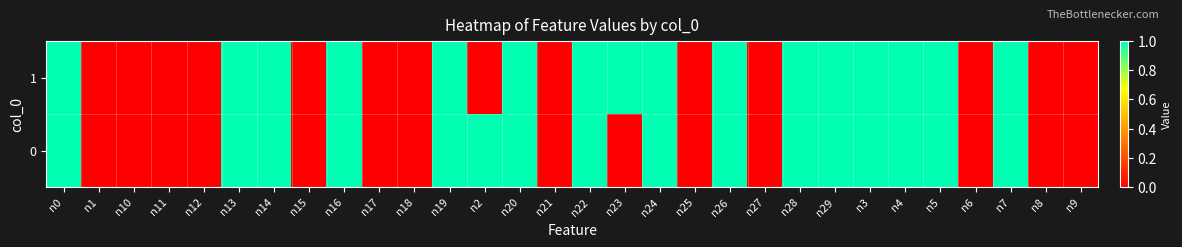

Which series has the largest range (max minus min)?

1